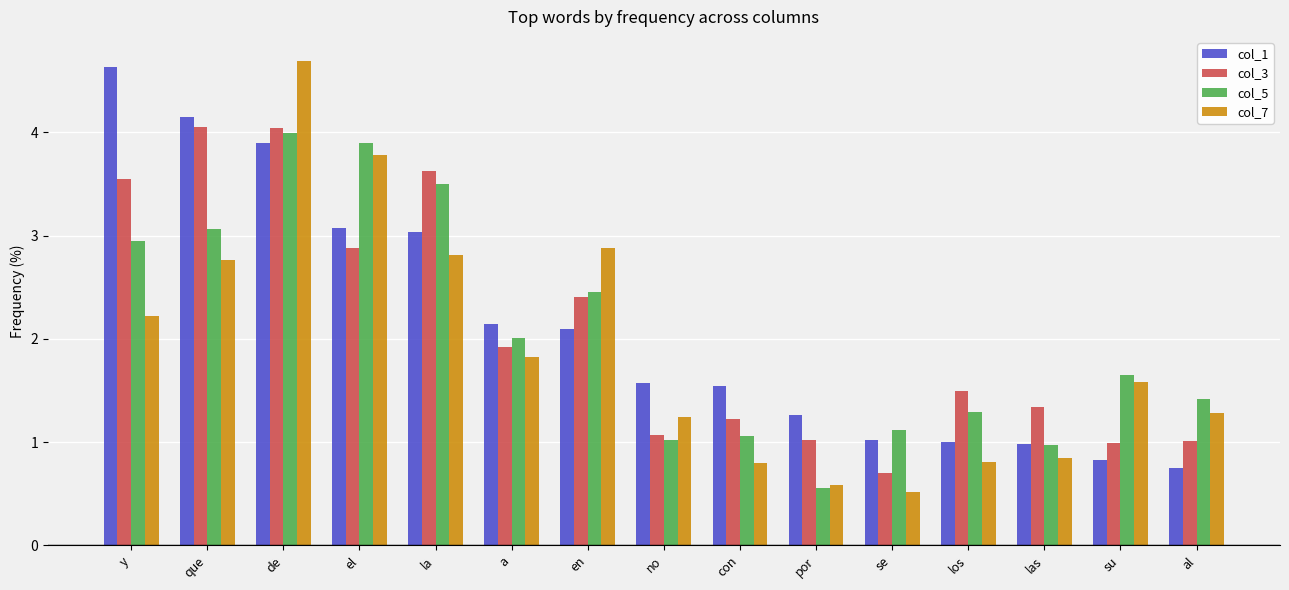

What is the difference between the maximum and second lowest values in the col_3 series?

3.1